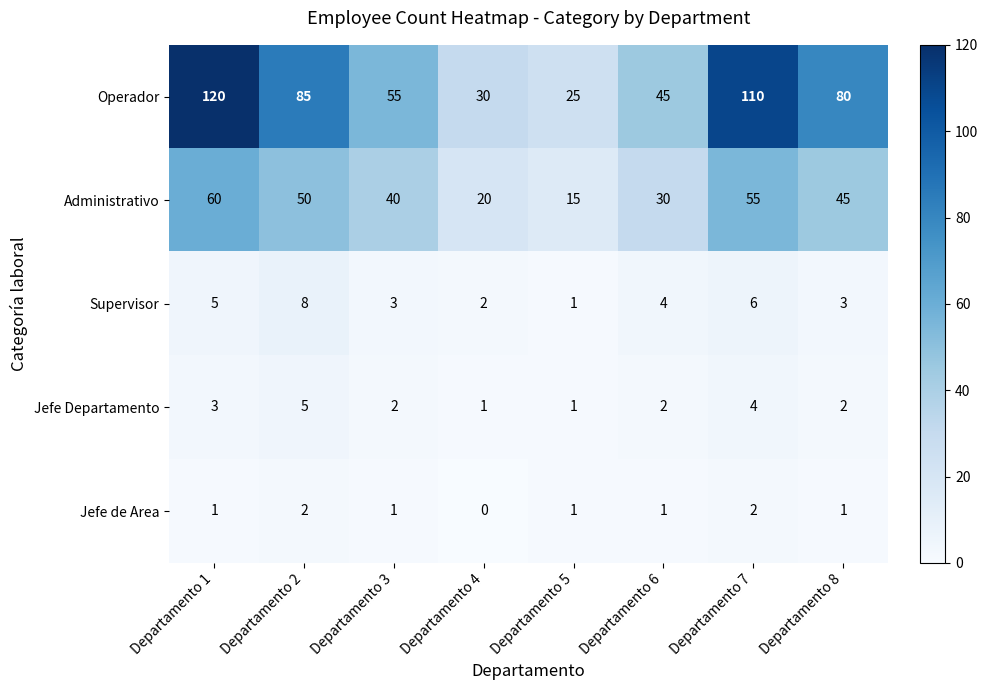

Count the Operador values in the range 45 to 110.

5